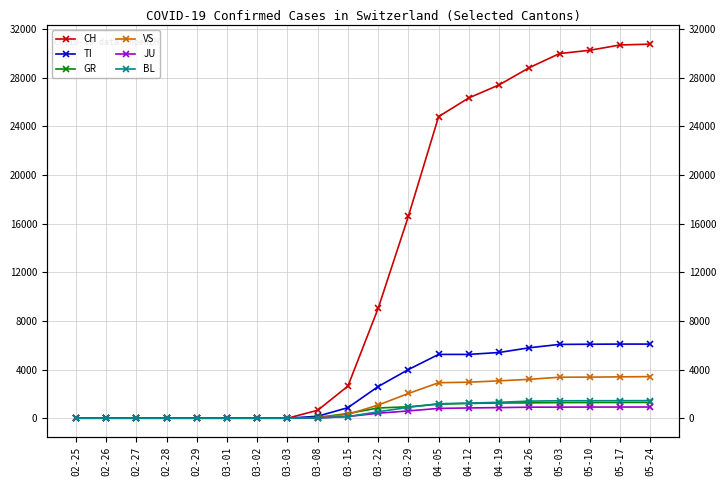

The GR series shows 1293 at 05-17. True or false?

True